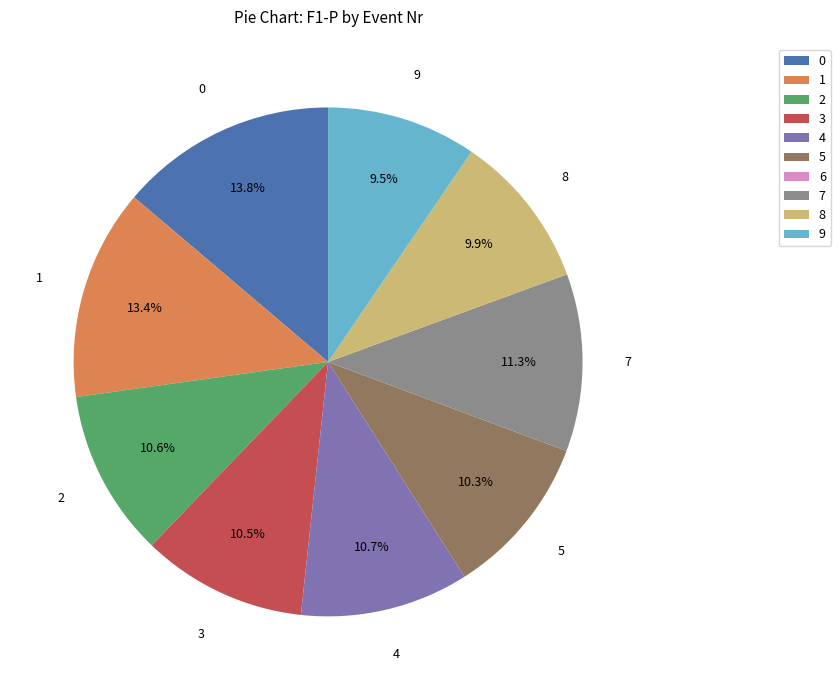

Does 8 represent more than half of the total?

No